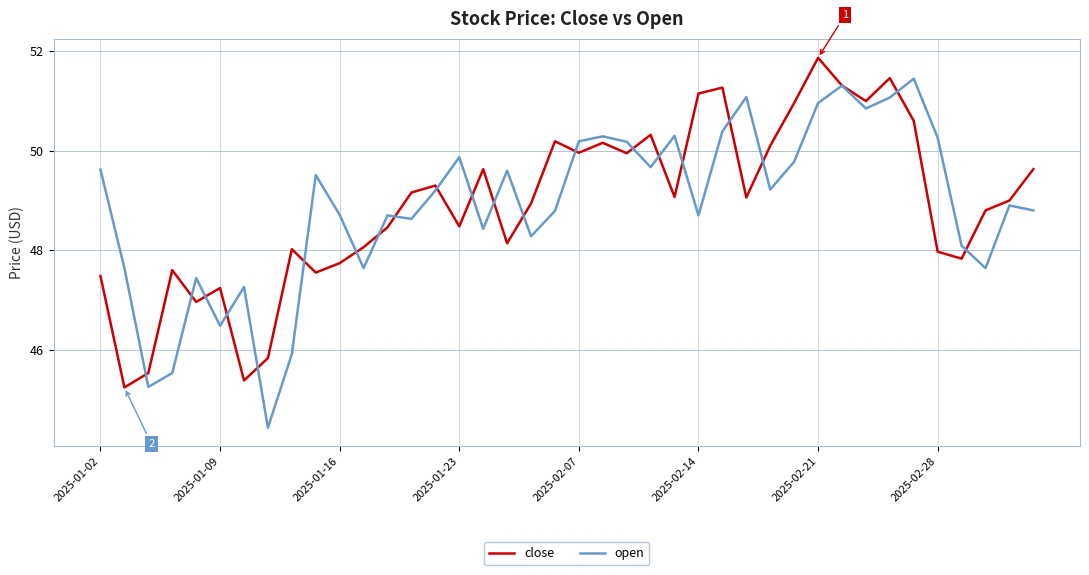

What is the lowest value of the open series?

44.4